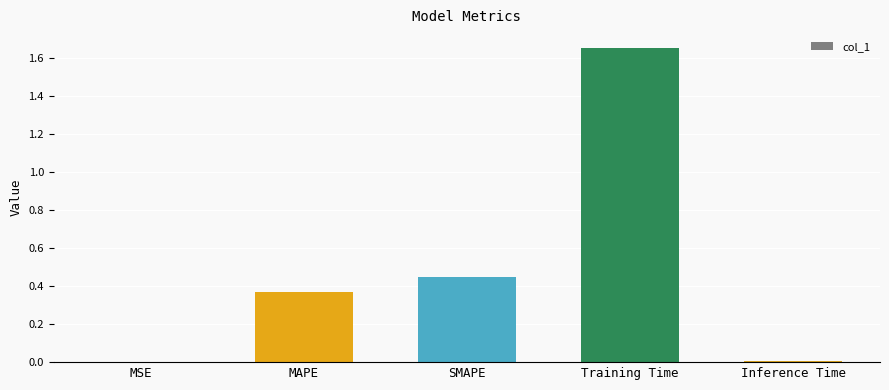

Which has a higher value, MAPE or MSE?

MAPE